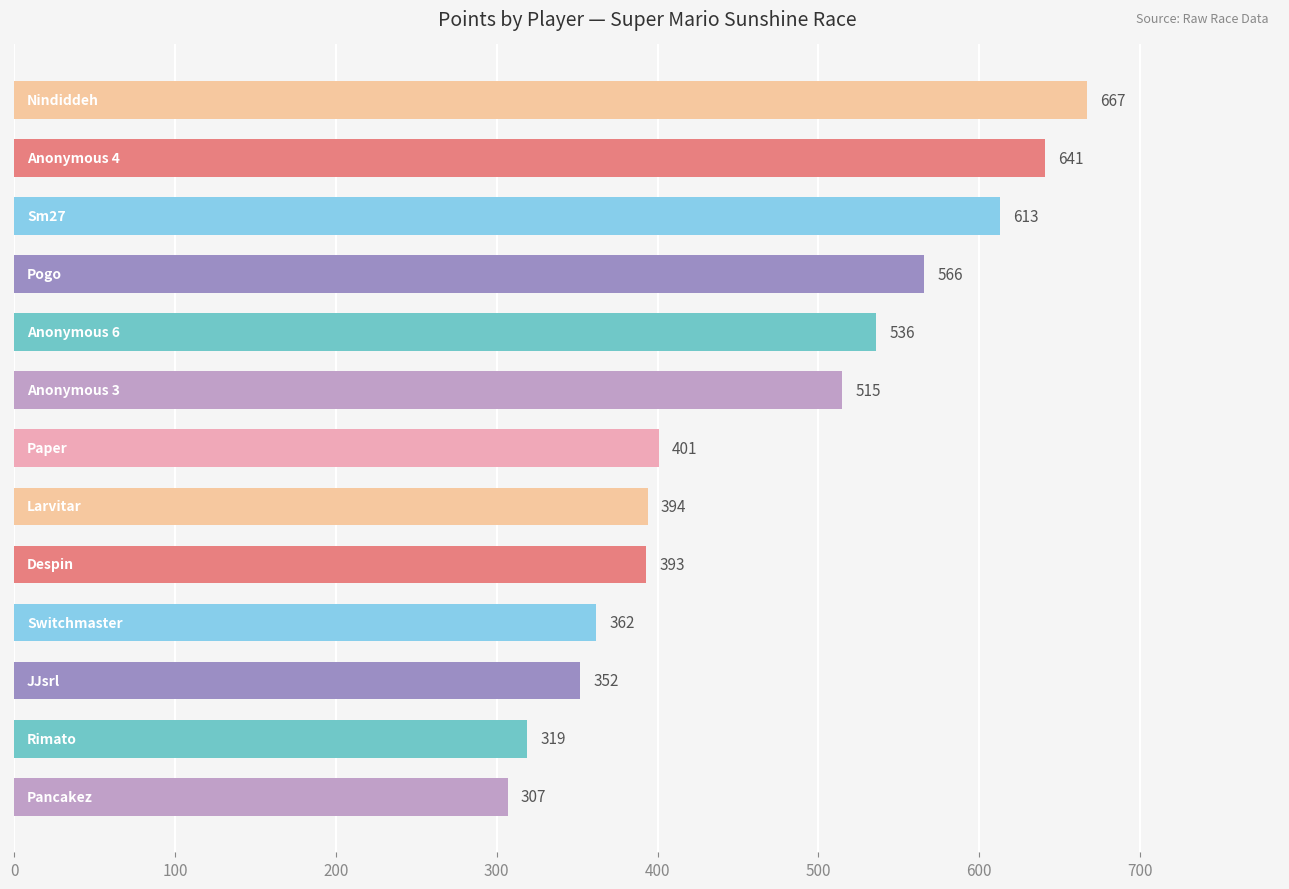

What is the value of the 6th bar from the top?

515